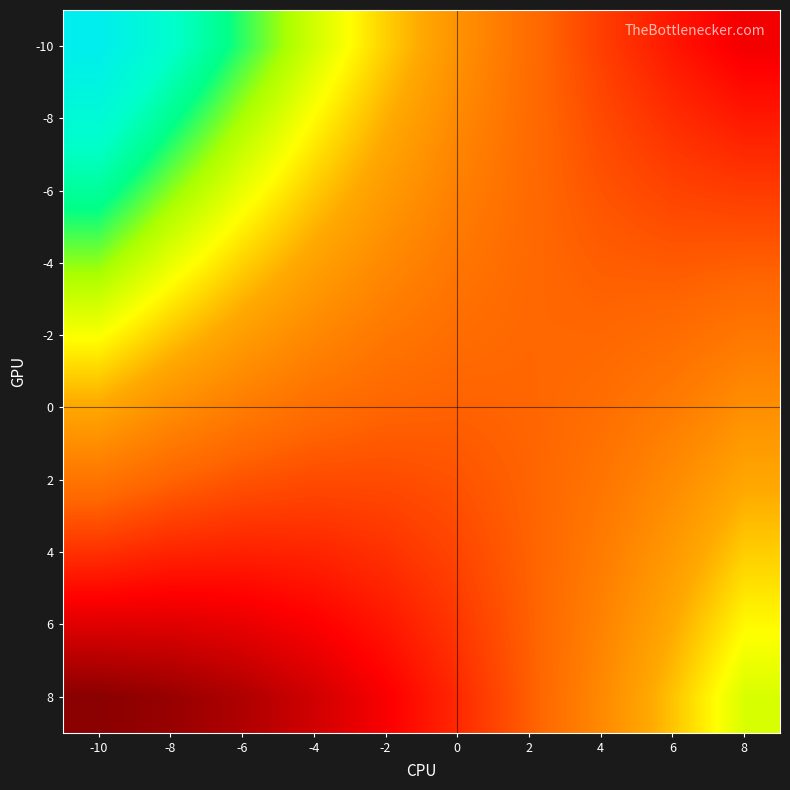

Reading left to right, extract all data points from this chart.

-10: -10=471	-8=375	-6=287	-4=207	-2=135	0=71	2=15	4=-33	6=-73	8=-105
-8: -10=397	-8=313	-6=237	-4=169	-2=109	0=57	2=13	4=-23	6=-51	8=-71
-6: -10=323	-8=251	-6=187	-4=131	-2=83	0=43	2=11	4=-13	6=-29	8=-37
-4: -10=249	-8=189	-6=137	-4=93	-2=57	0=29	2=9	4=-3	6=-7	8=-3
-2: -10=175	-8=127	-6=87	-4=55	-2=31	0=15	2=7	4=7	6=15	8=31
0: -10=101	-8=65	-6=37	-4=17	-2=5	0=1	2=5	4=17	6=37	8=65
2: -10=27	-8=3	-6=-13	-4=-21	-2=-21	0=-13	2=3	4=27	6=59	8=99
4: -10=-47	-8=-59	-6=-63	-4=-59	-2=-47	0=-27	2=1	4=37	6=81	8=133
6: -10=-121	-8=-121	-6=-113	-4=-97	-2=-73	0=-41	2=-1	4=47	6=103	8=167
8: -10=-195	-8=-183	-6=-163	-4=-135	-2=-99	0=-55	2=-3	4=57	6=125	8=201